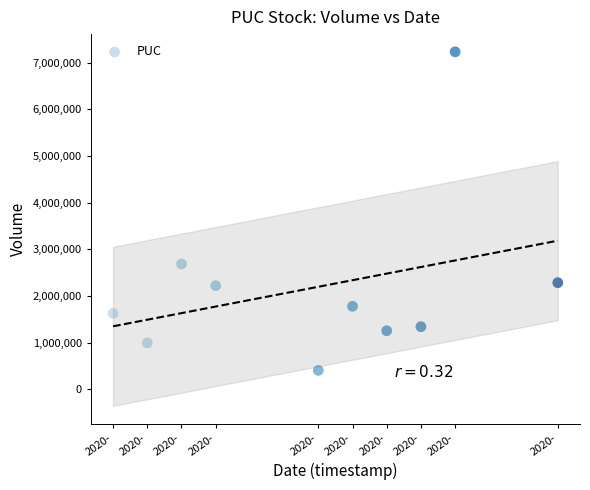

What is the range of X values (max minus min)?

1123200